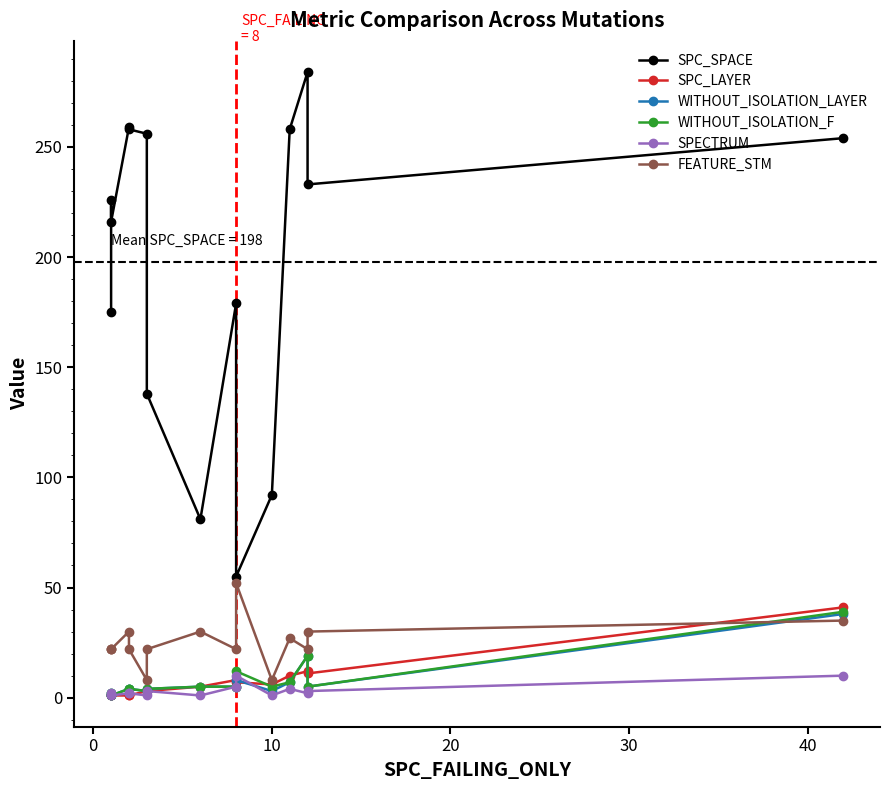

What is the average value of the SPECTRUM series?

3